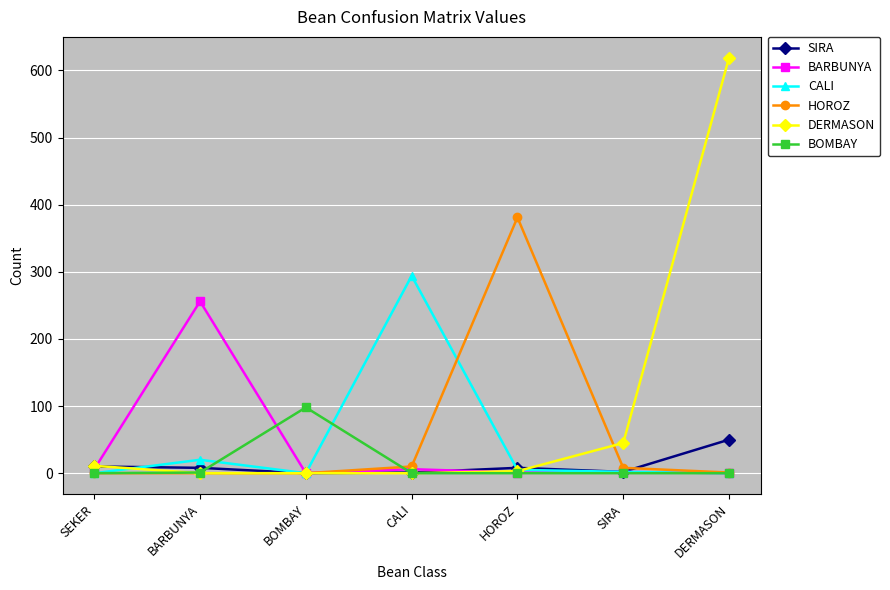

Rank the series by their maximum value, from lowest to highest.

SIRA, BOMBAY, BARBUNYA, CALI, HOROZ, DERMASON